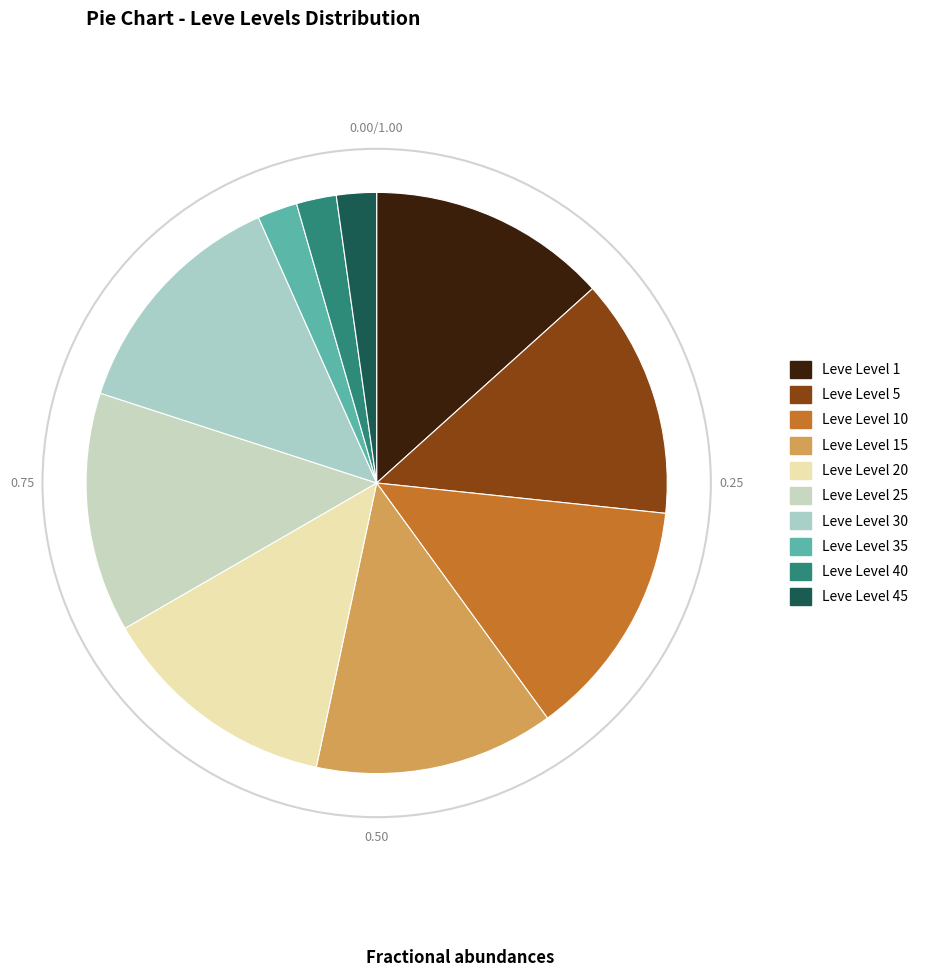

How many slices are in this pie chart?

10